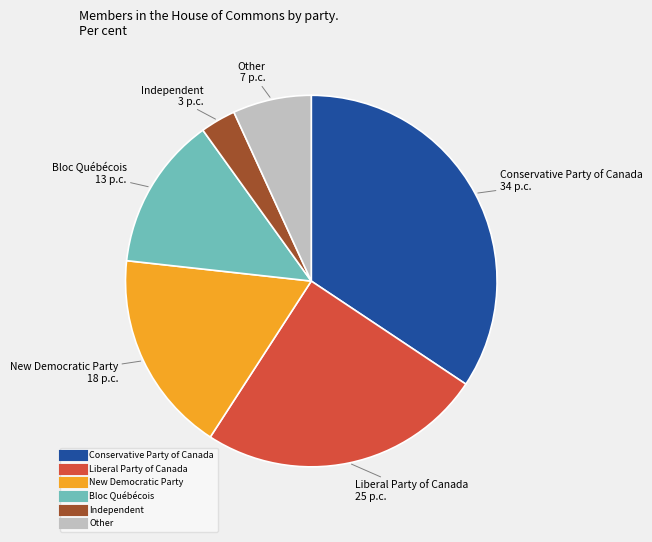

True or false: New Democratic Party accounts for 18% of the total.

True